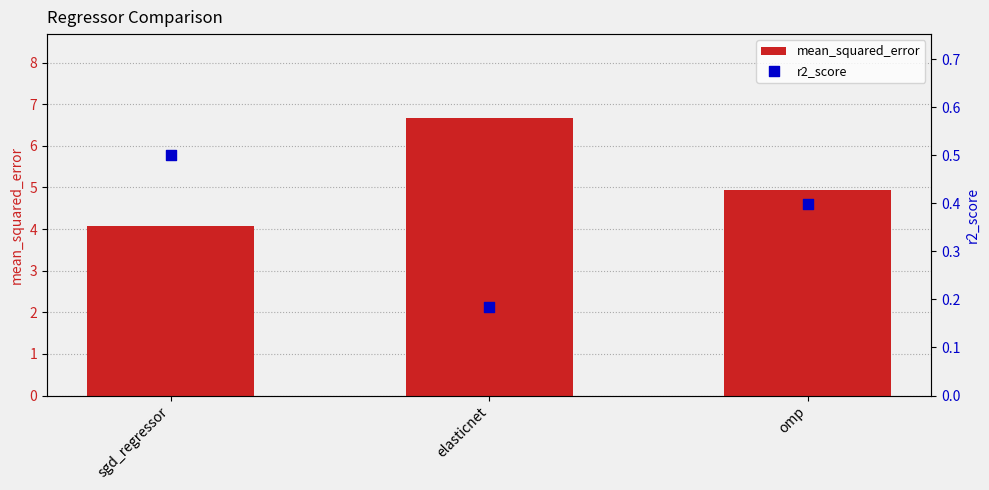

What are all the series names shown in the legend?

mean_squared_error, r2_score